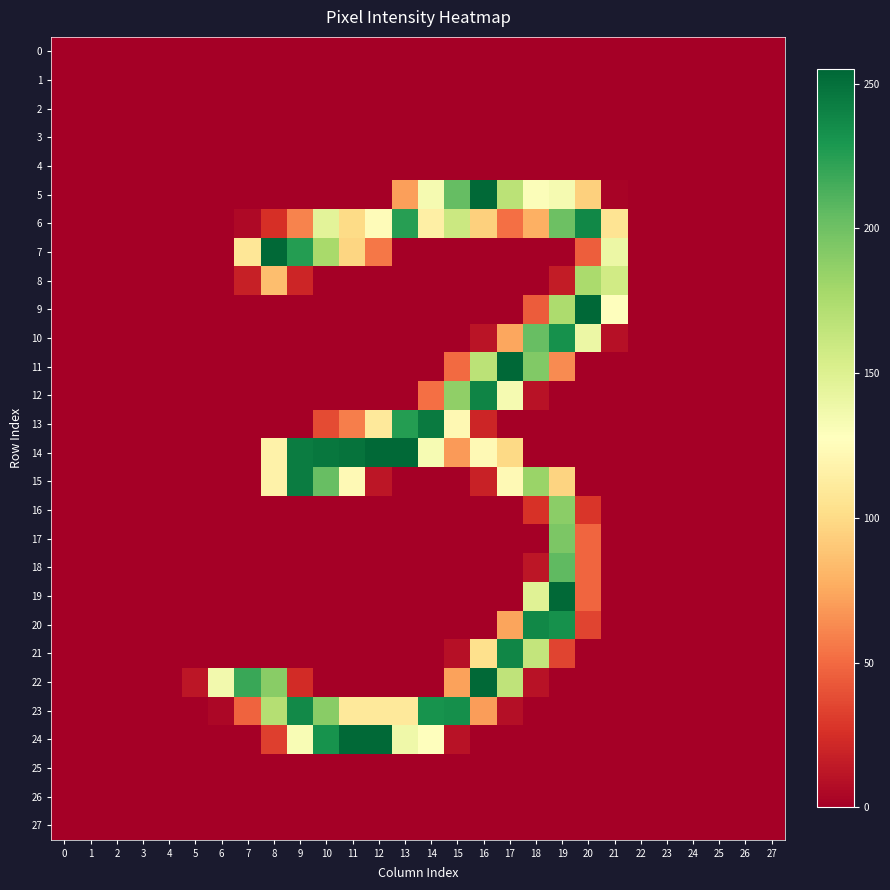

Reading right to left, transcribe all the data shown in this chart.

row_0: 0	0	0	0	0	0	0	0	0	0	0	0	0	0	0	0	0	0	0	0	0	0	0	0	0	0	0	0
row_1: 0	0	0	0	0	0	0	0	0	0	0	0	0	0	0	0	0	0	0	0	0	0	0	0	0	0	0	0
row_2: 0	0	0	0	0	0	0	0	0	0	0	0	0	0	0	0	0	0	0	0	0	0	0	0	0	0	0	0
row_3: 0	0	0	0	0	0	0	0	0	0	0	0	0	0	0	0	0	0	0	0	0	0	0	0	0	0	0	0
row_4: 0	0	0	0	0	0	0	0	0	0	0	0	0	0	0	0	0	0	0	0	0	0	0	0	0	0	0	0
row_5: 0	0	0	0	0	0	2	94	134	130	168	254	204	134	71	0	0	0	0	0	0	0	0	0	0	0	0	0
row_6: 0	0	0	0	0	0	106	238	201	78	52	94	160	115	225	125	100	146	60	25	5	0	0	0	0	0	0	0
row_7: 0	0	0	0	0	0	140	45	0	0	0	0	0	0	0	55	97	177	226	254	108	0	0	0	0	0	0	0
row_8: 0	0	0	0	0	0	157	176	15	0	0	0	0	0	0	0	0	0	20	85	17	0	0	0	0	0	0	0
row_9: 0	0	0	0	0	0	128	255	175	44	0	0	0	0	0	0	0	0	0	0	0	0	0	0	0	0	0	0
row_10: 0	0	0	0	0	0	9	140	233	203	74	11	0	0	0	0	0	0	0	0	0	0	0	0	0	0	0	0
row_11: 0	0	0	0	0	0	0	0	63	193	255	168	50	0	0	0	0	0	0	0	0	0	0	0	0	0	0	0
row_12: 0	0	0	0	0	0	0	0	0	10	134	240	187	52	0	0	0	0	0	0	0	0	0	0	0	0	0	0
row_13: 0	0	0	0	0	0	0	0	0	0	0	20	122	245	226	110	58	37	0	0	0	0	0	0	0	0	0	0
row_14: 0	0	0	0	0	0	0	0	0	0	99	123	69	133	254	254	249	247	244	117	0	0	0	0	0	0	0	0
row_15: 0	0	0	0	0	0	0	0	96	183	123	18	0	0	0	12	123	203	244	117	0	0	0	0	0	0	0	0
row_16: 0	0	0	0	0	0	0	28	189	26	0	0	0	0	0	0	0	0	0	0	0	0	0	0	0	0	0	0
row_17: 0	0	0	0	0	0	0	48	195	0	0	0	0	0	0	0	0	0	0	0	0	0	0	0	0	0	0	0
row_18: 0	0	0	0	0	0	0	48	206	12	0	0	0	0	0	0	0	0	0	0	0	0	0	0	0	0	0	0
row_19: 0	0	0	0	0	0	0	48	254	148	0	0	0	0	0	0	0	0	0	0	0	0	0	0	0	0	0	0
row_20: 0	0	0	0	0	0	0	34	233	238	73	0	0	0	0	0	0	0	0	0	0	0	0	0	0	0	0	0
row_21: 0	0	0	0	0	0	0	0	34	164	239	103	9	0	0	0	0	0	0	0	0	0	0	0	0	0	0	0
row_22: 0	0	0	0	0	0	0	0	0	10	166	254	72	0	0	0	0	0	23	190	219	136	12	0	0	0	0	0
row_23: 0	0	0	0	0	0	0	0	0	0	8	70	234	232	110	110	110	190	237	171	47	4	0	0	0	0	0	0
row_24: 0	0	0	0	0	0	0	0	0	0	0	0	10	128	138	254	254	232	132	32	0	0	0	0	0	0	0	0
row_25: 0	0	0	0	0	0	0	0	0	0	0	0	0	0	0	0	0	0	0	0	0	0	0	0	0	0	0	0
row_26: 0	0	0	0	0	0	0	0	0	0	0	0	0	0	0	0	0	0	0	0	0	0	0	0	0	0	0	0
row_27: 0	0	0	0	0	0	0	0	0	0	0	0	0	0	0	0	0	0	0	0	0	0	0	0	0	0	0	0